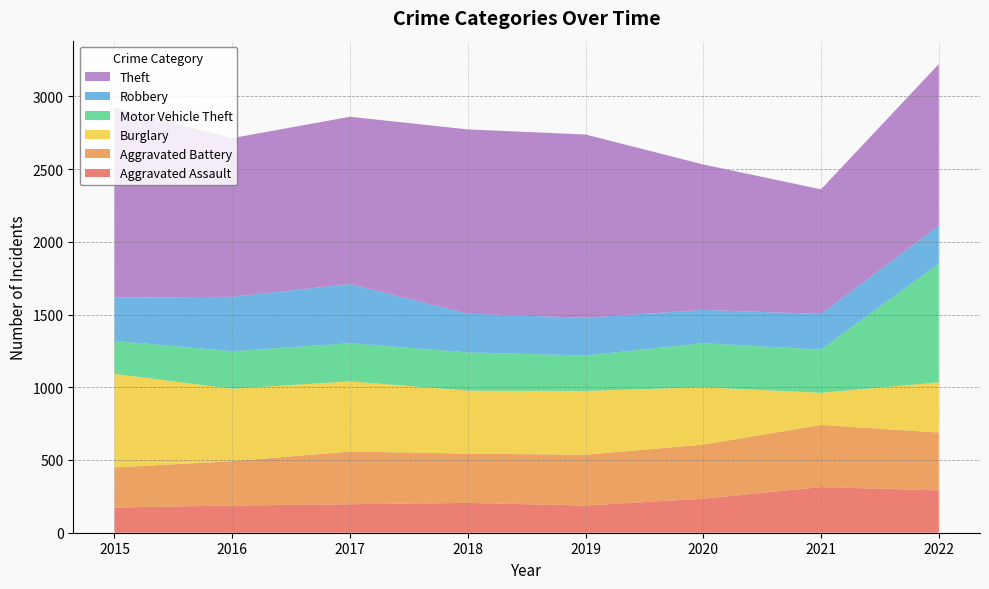

Reading left to right, list all the values displayed in this chart.

Aggravated Assault: 2015=173	2016=187	2017=196	2018=205	2019=187	2020=234	2021=314	2022=291
Aggravated Battery: 2015=276	2016=305	2017=362	2018=339	2019=349	2020=372	2021=427	2022=398
Burglary: 2015=643	2016=498	2017=483	2018=433	2019=439	2020=394	2021=221	2022=345
Motor Vehicle Theft: 2015=227	2016=258	2017=262	2018=263	2019=243	2020=303	2021=297	2022=816
Robbery: 2015=297	2016=374	2017=407	2018=266	2019=260	2020=229	2021=245	2022=261
Theft: 2015=1305	2016=1091	2017=1150	2018=1267	2019=1260	2020=1000	2021=857	2022=1111